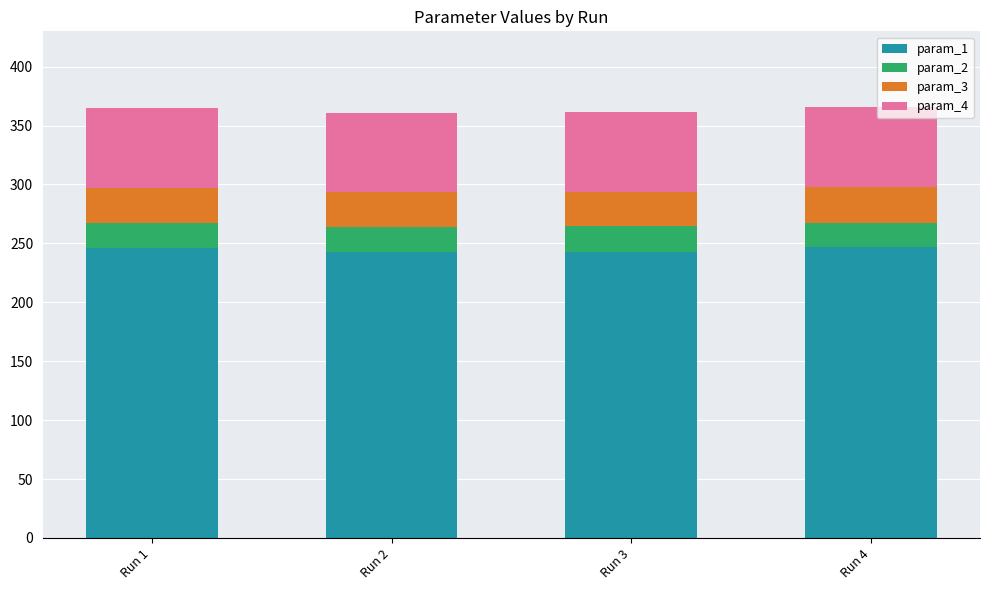

What is the minimum value for param_1?

242.5